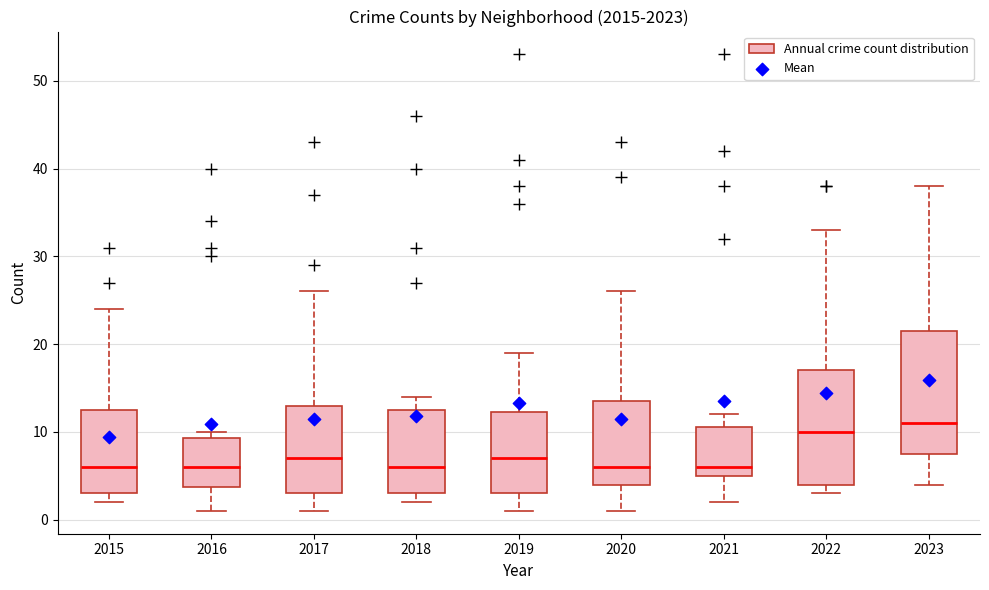

Where is the lower edge of the box at x = 2020 on the y-axis? The values are not printed on the chart, so give them approximately, as read against the axis.

4